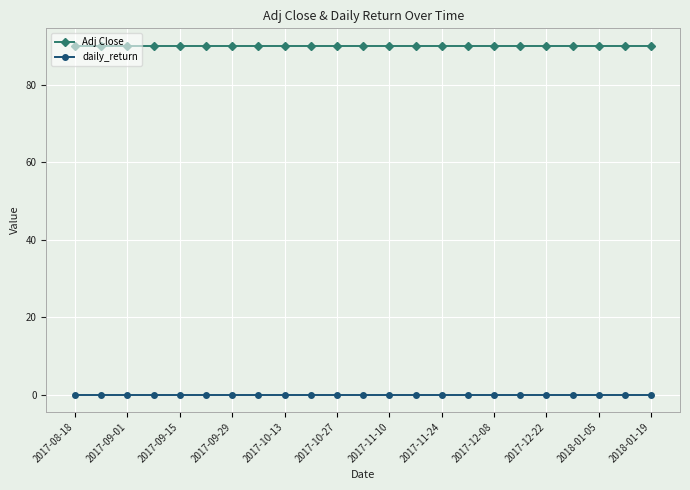

True or false: Adj Close and daily_return cross at least once.

False